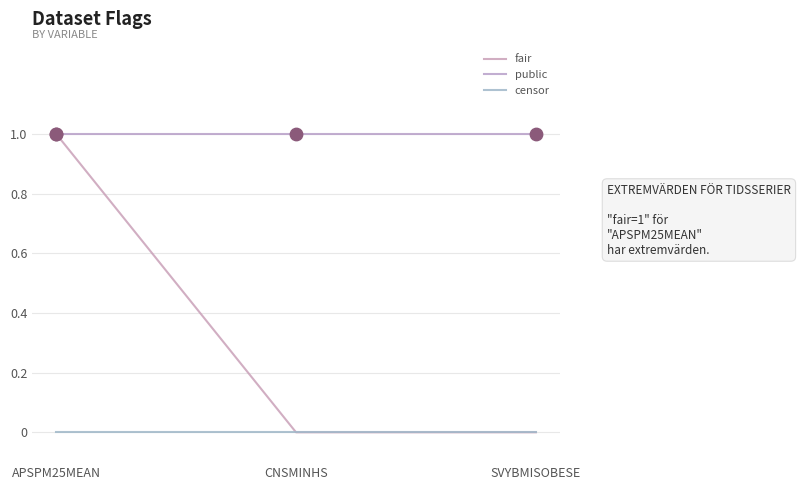

What are all the series names shown in the legend?

fair, public, censor